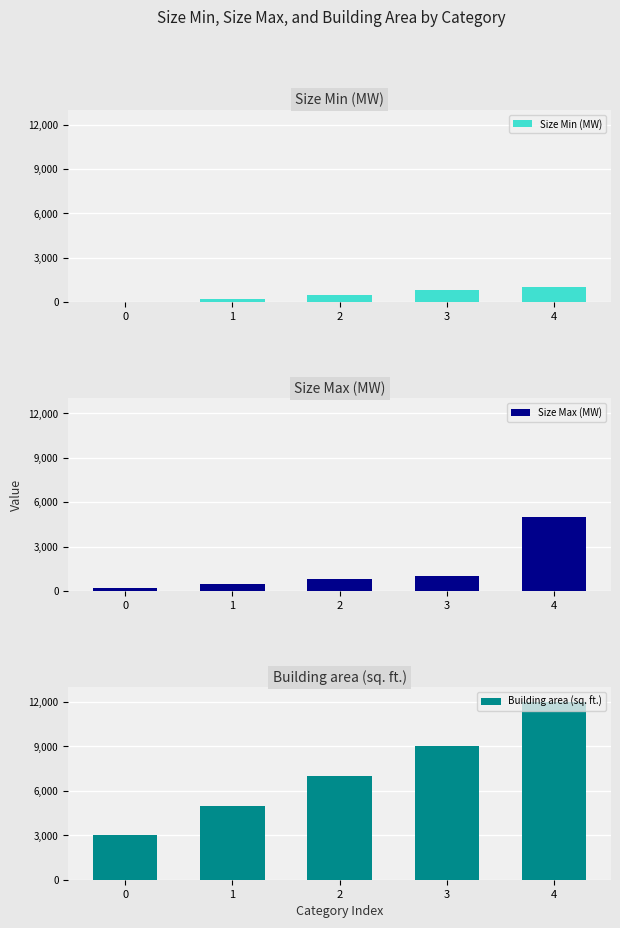

How many bars are there in total?

15